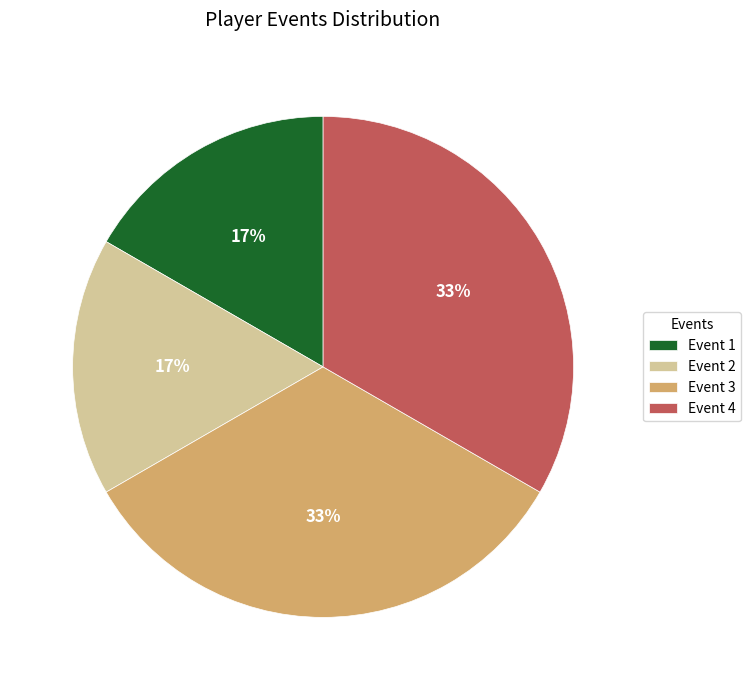

How many slices are in this pie chart?

4